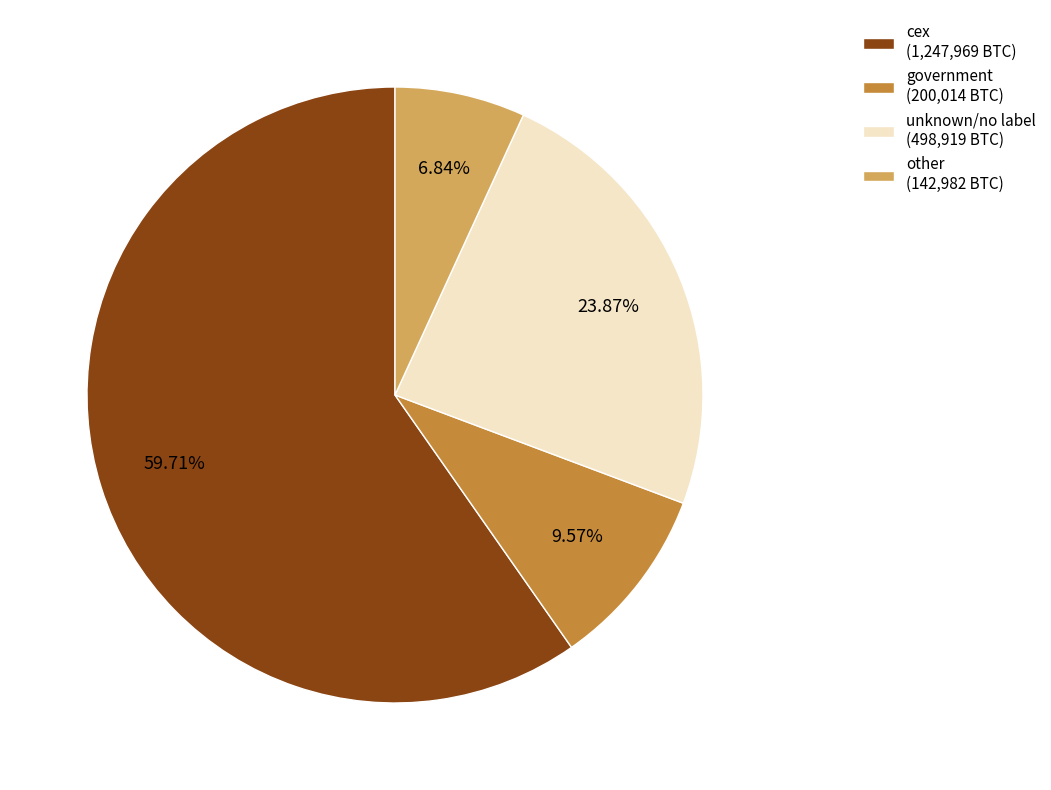

Combined, do other (142,982 BTC) and unknown/no label (498,919 BTC) account for over 50%?

No